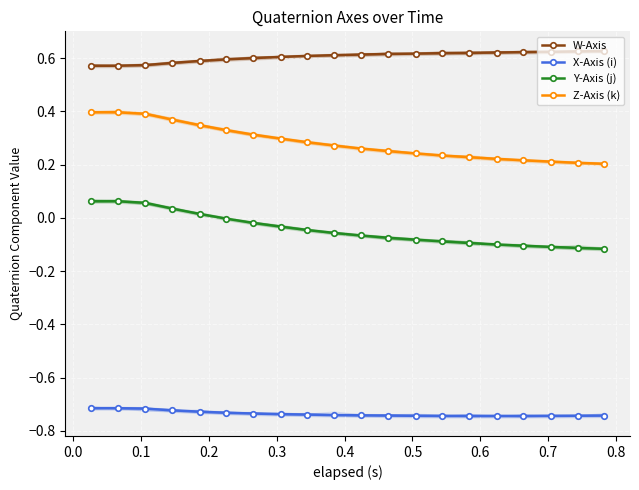

True or false: Z-Axis (k) and W-Axis cross at least once.

False